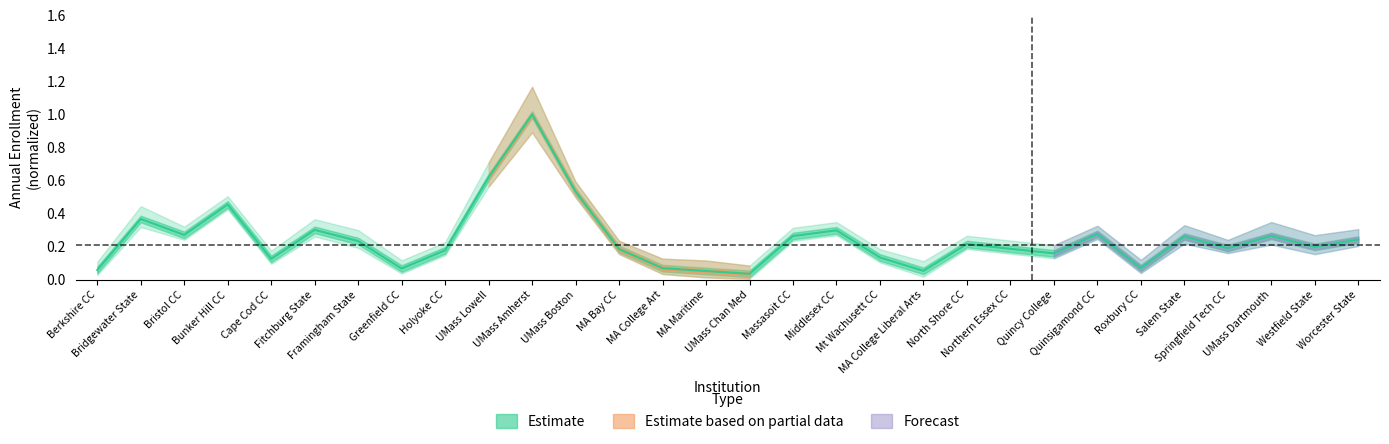

How many points are lower than both their immediate neighbors (excluding endpoints)?

9